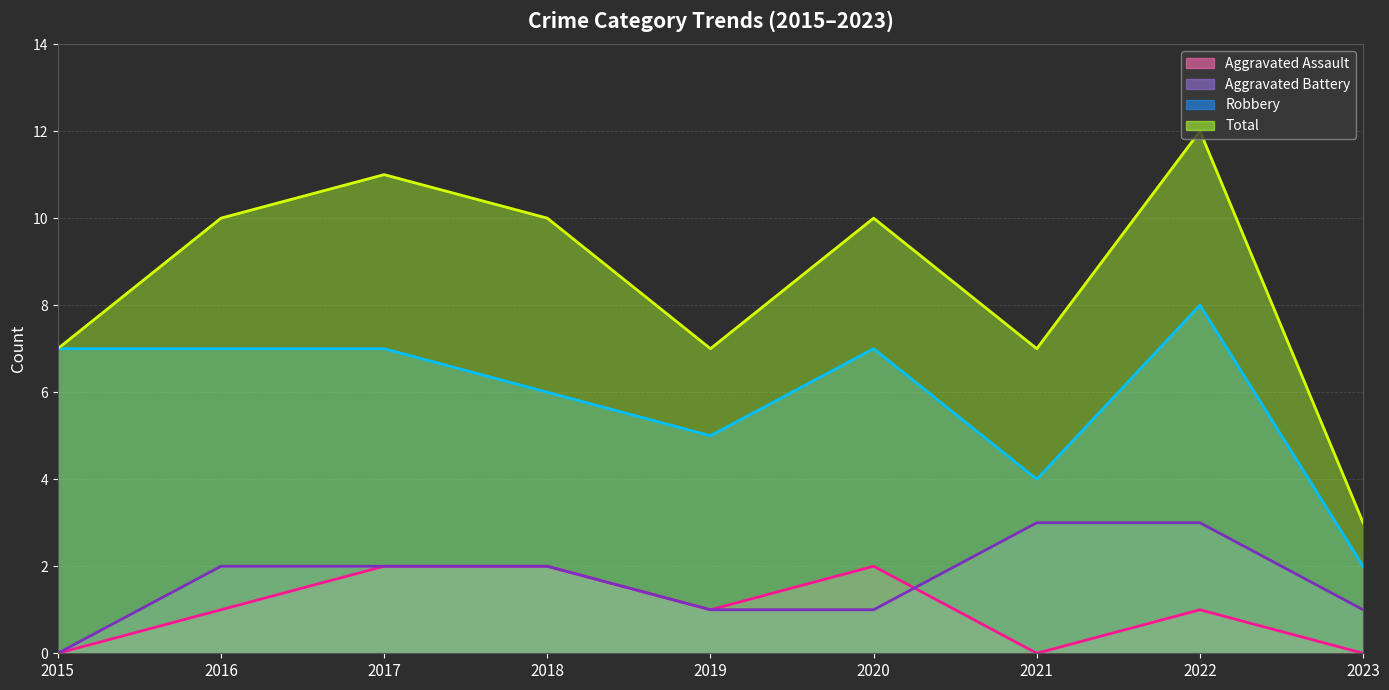

Is the value of Robbery (line) at 2017 greater than the value of Aggravated Battery (line) at 2021?

Yes